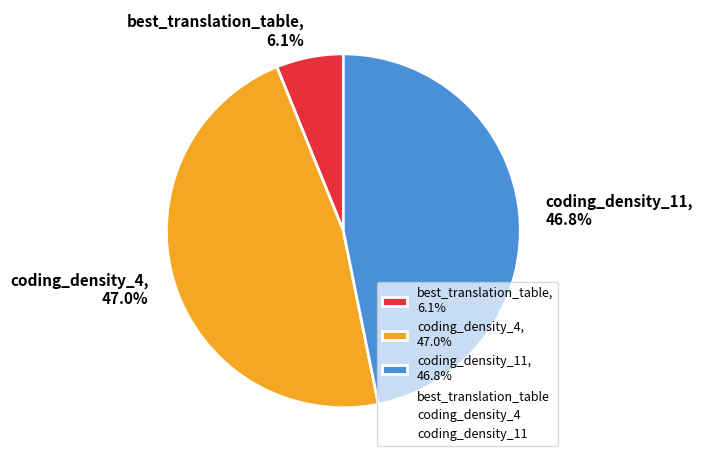

How much of the chart is everything except best_translation_table, 6.1%?

93.9%